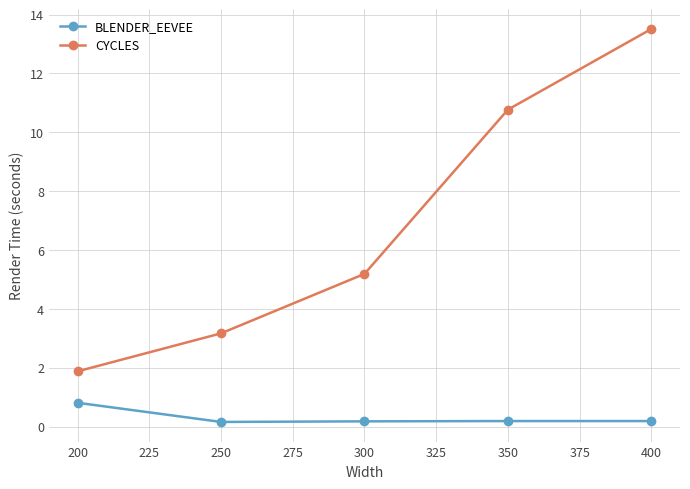

Rank the series by their maximum value, from highest to lowest.

CYCLES, BLENDER_EEVEE